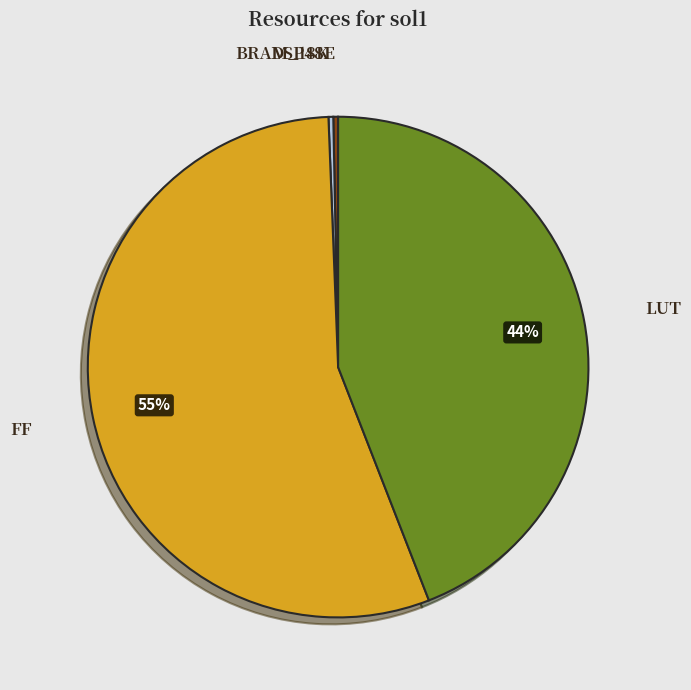

What is the largest slice in the pie chart?

FF